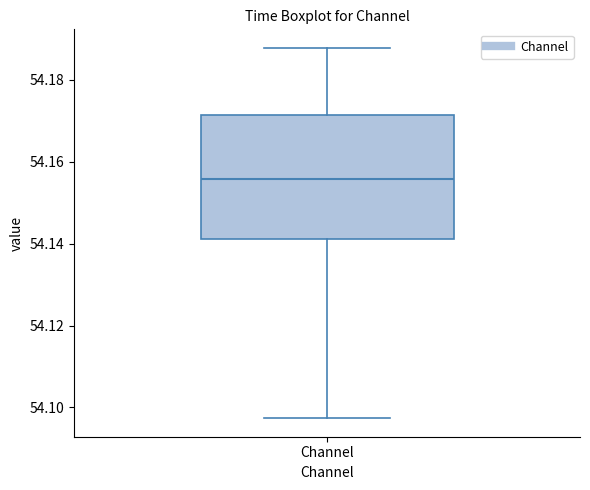

Where is the upper edge of the box for Channel on the y-axis? The values are not printed on the chart, so give them approximately, as read against the axis.

54.172